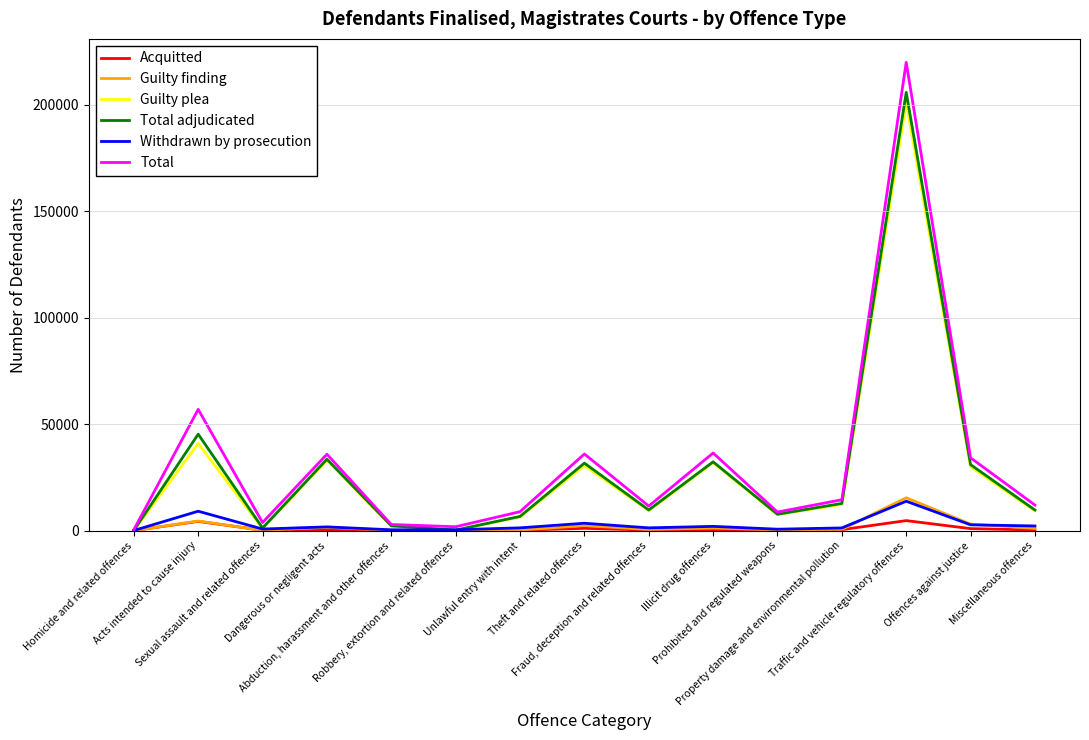

Which series has the widest spread of values?

Total